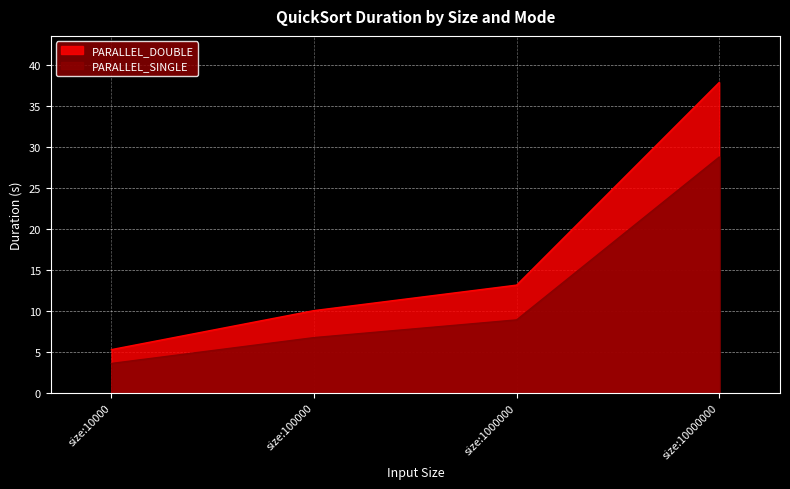

List the series in order of their peak value, lowest first.

PARALLEL_SINGLE, PARALLEL_DOUBLE